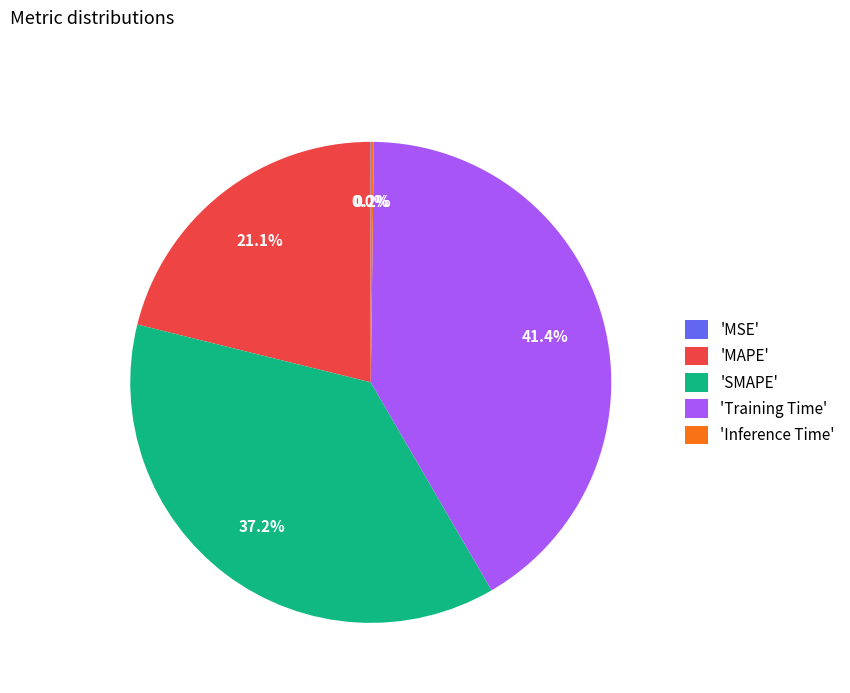

Is there any slice that represents more than half of the pie?

No